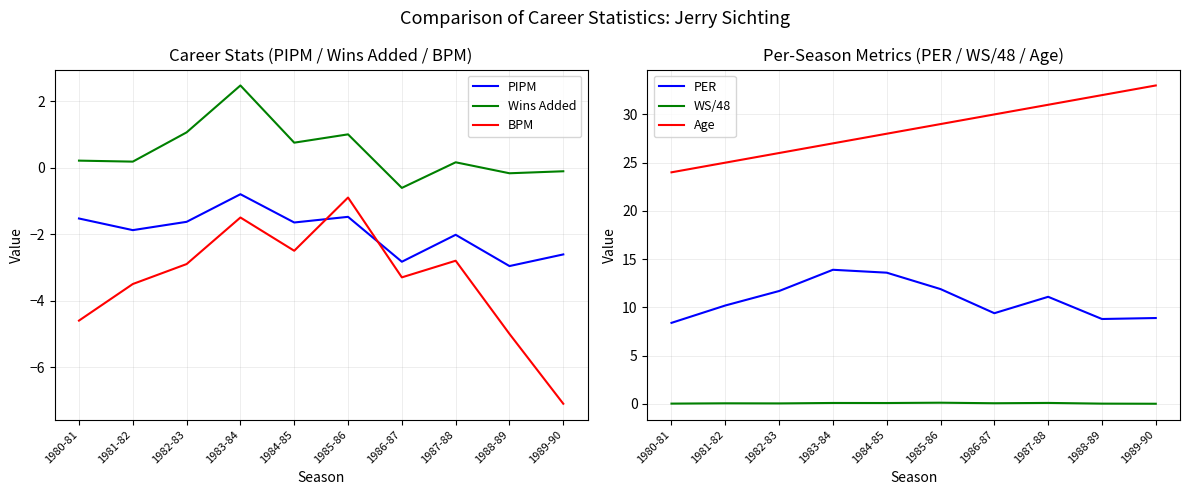

What is the label of the 6th point from the left?

1985-86